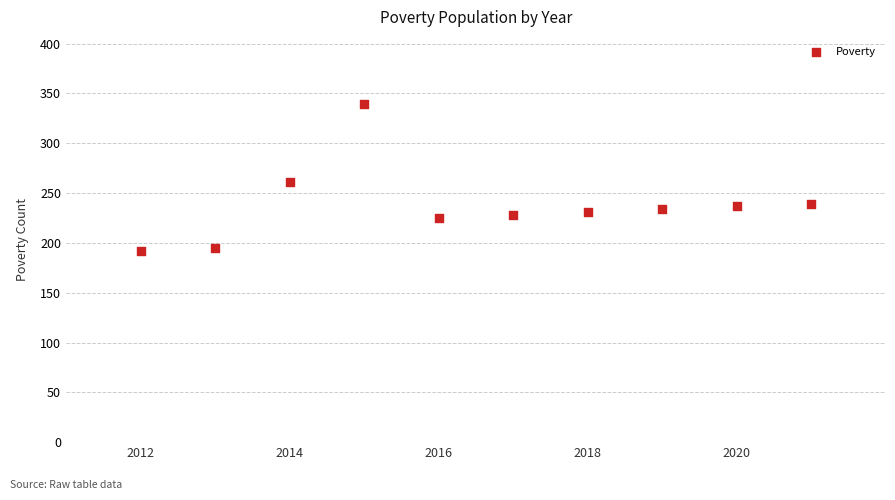

What is the average Y value?

238